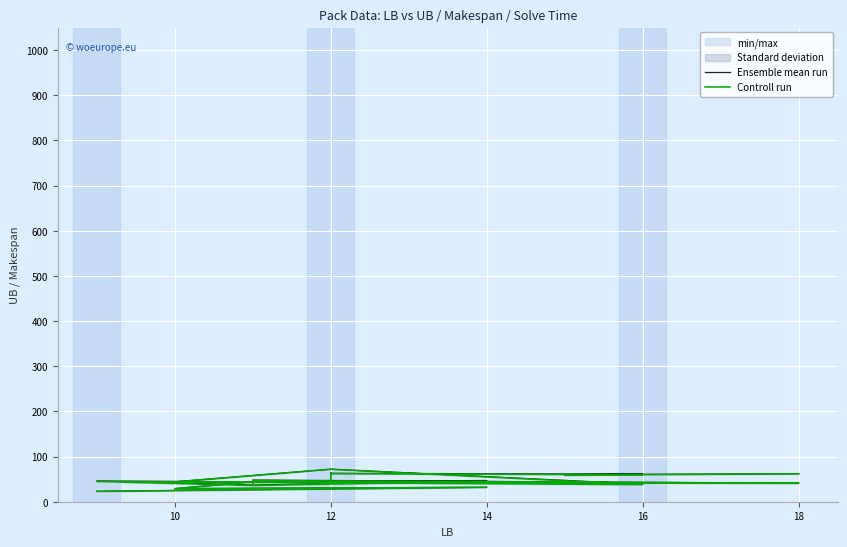

Which series has the widest spread of values?

Ensemble mean run